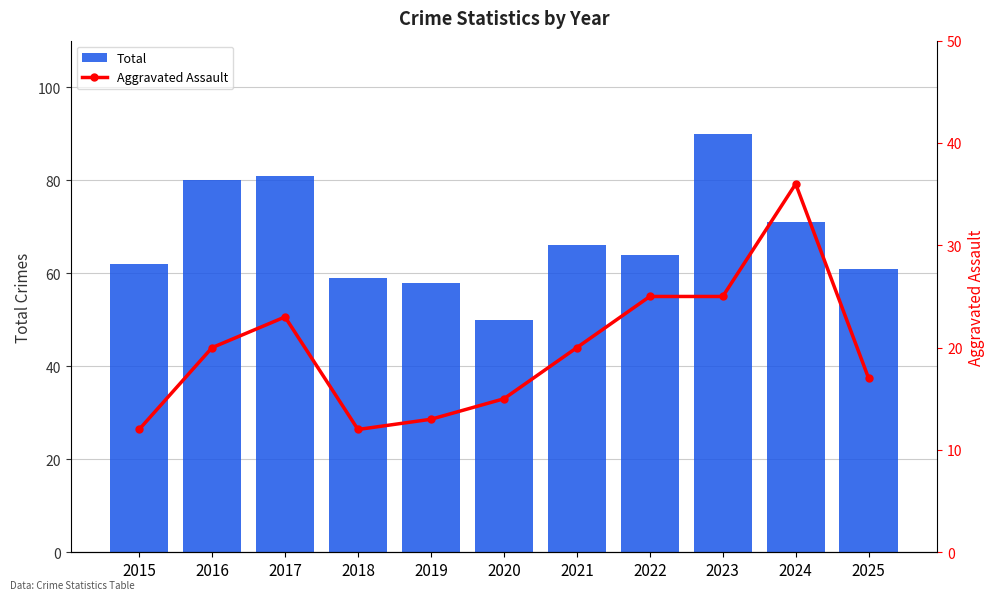

What is the difference between the maximum and minimum values in the Aggravated Assault series?

24